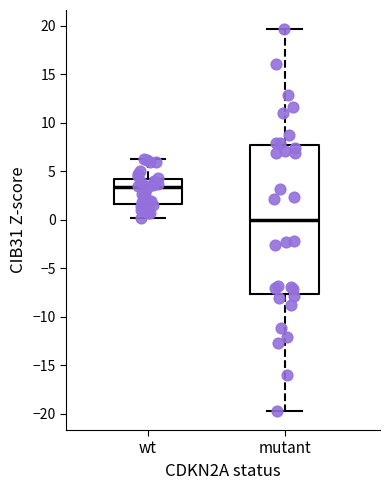

Which box is the tallest, from its lower edge to its upper edge?

mutant